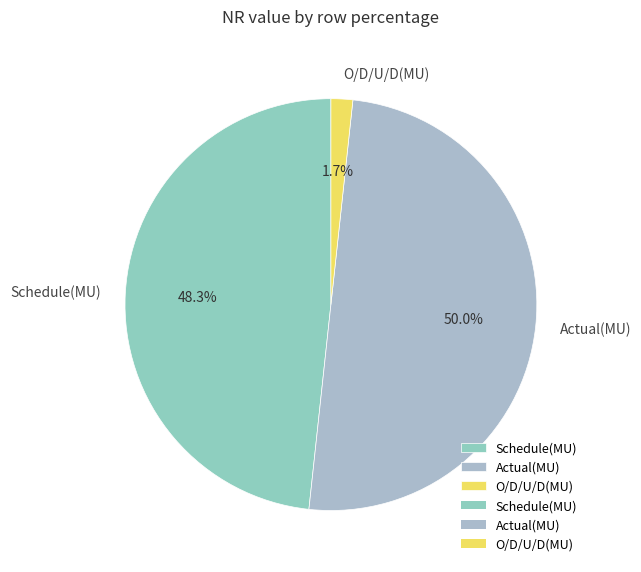

Which slice is the smallest?

O/D/U/D(MU)